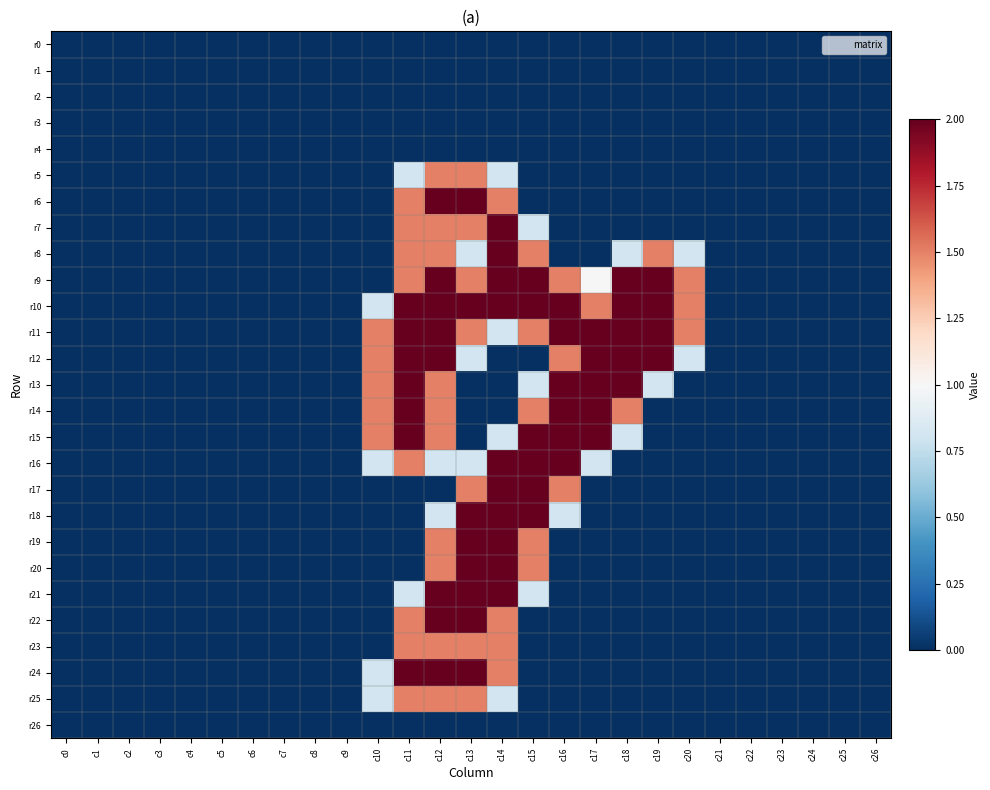

What is the greatest value displayed?

2.0